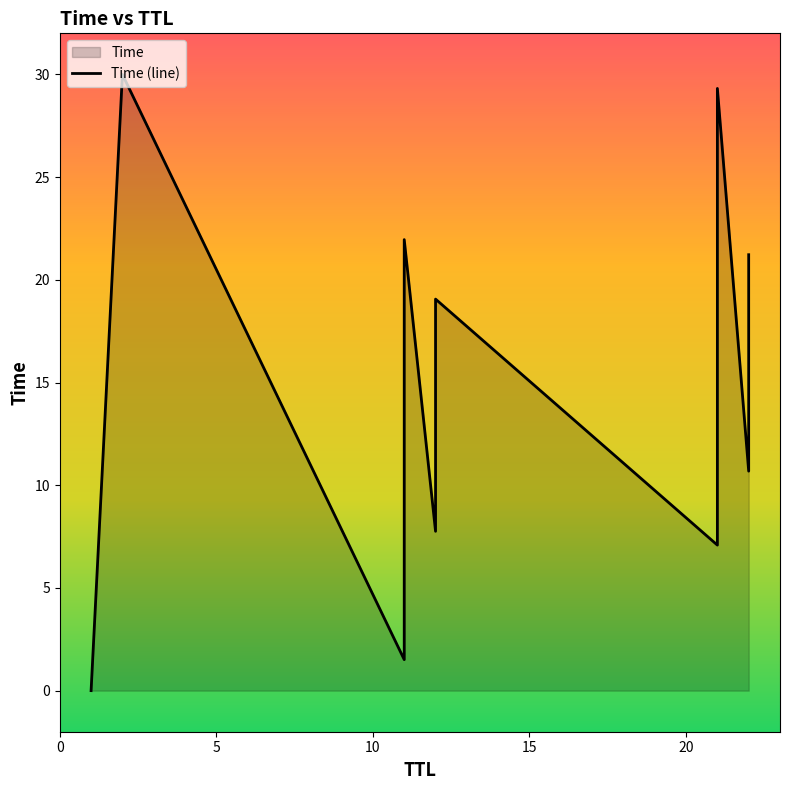

Does the chart have visible grid lines?

No